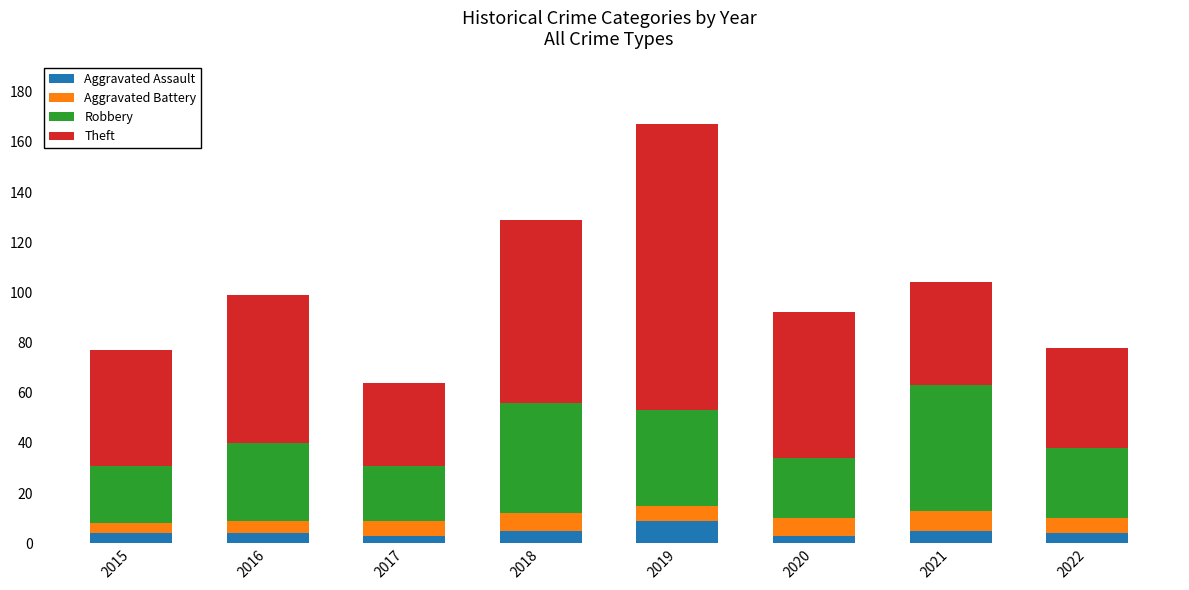

At which label does Aggravated Assault reach its peak?

2019